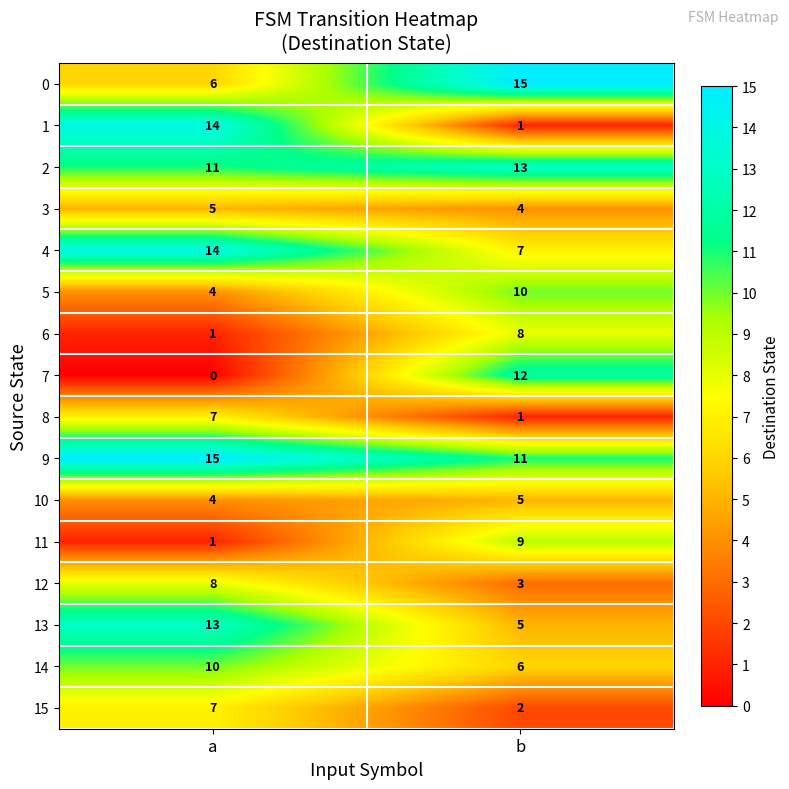

At how many categories does at least one series exceed 8?

2